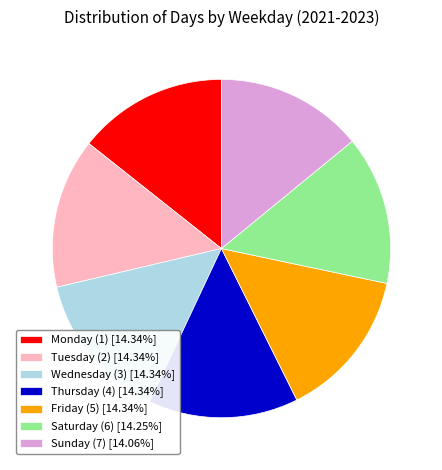

What is the ratio of the value at Sunday (7) [14.06%] to the value at Saturday (6) [14.25%]?

1.0